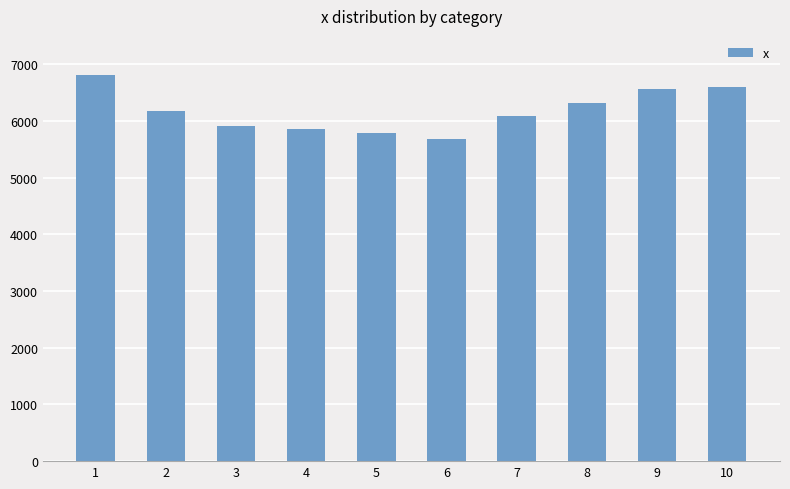

What is the average value?

6177.2